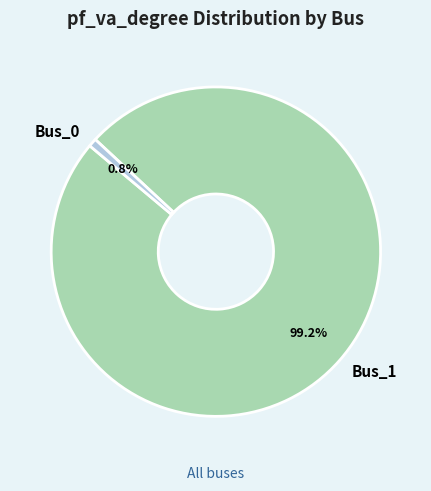

How many slices are in this pie chart?

2